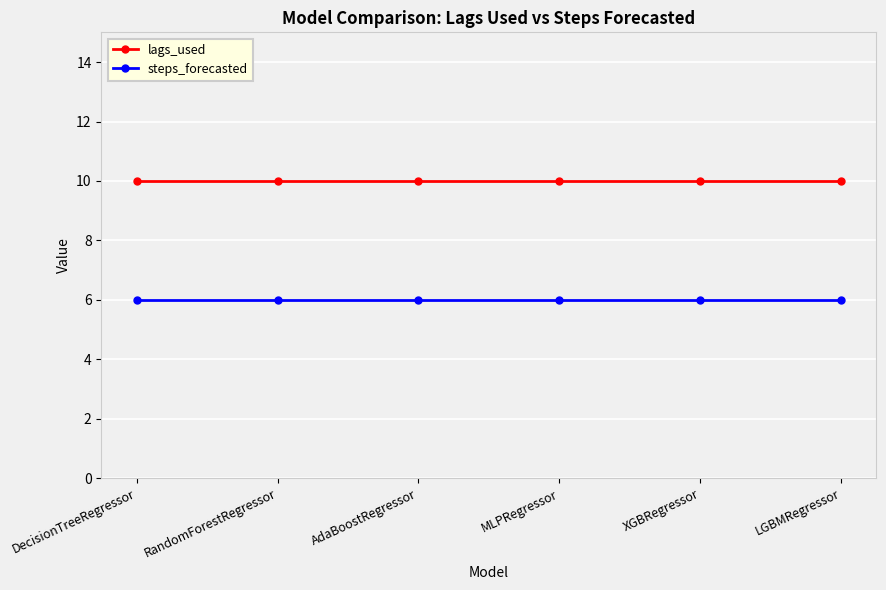

List the series in order of their overall mean, lowest first.

steps_forecasted, lags_used